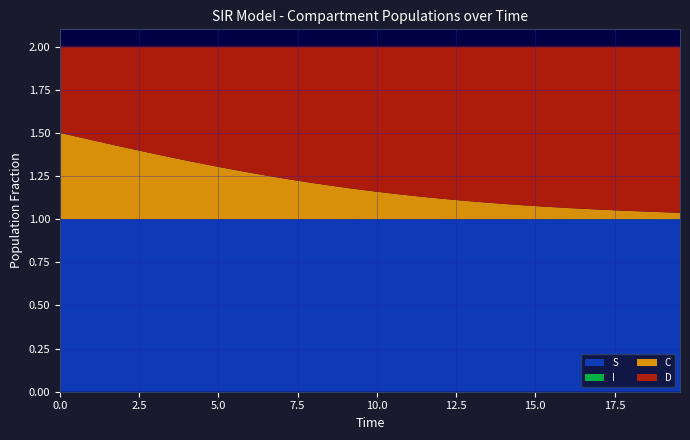

Reading left to right, transcribe all the data shown in this chart.

S: 0.0=1.0	0.5016722408026756=1.0	1.0033444816053512=1.0	1.5050167224080266=1.0	2.0066889632107023=1.0	2.508361204013378=1.0	3.0100334448160533=1.0	3.511705685618729=1.0	4.013377926421405=1.0	4.51505016722408=1.0	5.016722408026756=1.0	5.518394648829432=1.0	6.020066889632107=1.0	6.521739130434782=1.0	7.023411371237458=1.0	7.525083612040134=1.0	8.02675585284281=1.0	8.528428093645484=1.0	9.03010033444816=1.0	9.531772575250836=1.0	10.033444816053512=1.0	10.535117056856187=1.0	11.036789297658864=1.0	11.538461538461538=1.0	12.040133779264213=1.0	12.54180602006689=1.0	13.043478260869565=1.0	13.545150501672241=1.0	14.046822742474916=1.0	14.548494983277592=1.0	15.050167224080267=1.0	15.551839464882944=1.0	16.05351170568562=1.0	16.555183946488295=1.0	17.05685618729097=1.0	17.558528428093645=1.0	18.06020066889632=1.0	18.561872909698998=1.0	19.06354515050167=1.0	19.565217391304348=1.0
I: 0.0=0.0	0.5016722408026756=0.0	1.0033444816053512=0.0	1.5050167224080266=0.0	2.0066889632107023=0.0	2.508361204013378=0.0	3.0100334448160533=0.0	3.511705685618729=0.0	4.013377926421405=0.0	4.51505016722408=0.0	5.016722408026756=0.0	5.518394648829432=0.0	6.020066889632107=0.0	6.521739130434782=0.0	7.023411371237458=0.0	7.525083612040134=0.0	8.02675585284281=0.0	8.528428093645484=0.0	9.03010033444816=0.0	9.531772575250836=0.0	10.033444816053512=0.0	10.535117056856187=0.0	11.036789297658864=0.0	11.538461538461538=0.0	12.040133779264213=0.0	12.54180602006689=0.0	13.043478260869565=0.0	13.545150501672241=0.0	14.046822742474916=0.0	14.548494983277592=0.0	15.050167224080267=0.0	15.551839464882944=0.0	16.05351170568562=0.0	16.555183946488295=0.0	17.05685618729097=0.0	17.558528428093645=0.0	18.06020066889632=0.0	18.561872909698998=0.0	19.06354515050167=0.0	19.565217391304348=0.0
C: 0.0=0.5	0.5016722408026756=0.5	1.0033444816053512=0.5	1.5050167224080266=0.4	2.0066889632107023=0.4	2.508361204013378=0.4	3.0100334448160533=0.4	3.511705685618729=0.4	4.013377926421405=0.3	4.51505016722408=0.3	5.016722408026756=0.3	5.518394648829432=0.3	6.020066889632107=0.3	6.521739130434782=0.3	7.023411371237458=0.2	7.525083612040134=0.2	8.02675585284281=0.2	8.528428093645484=0.2	9.03010033444816=0.2	9.531772575250836=0.2	10.033444816053512=0.2	10.535117056856187=0.1	11.036789297658864=0.1	11.538461538461538=0.1	12.040133779264213=0.1	12.54180602006689=0.1	13.043478260869565=0.1	13.545150501672241=0.1	14.046822742474916=0.1	14.548494983277592=0.1	15.050167224080267=0.1	15.551839464882944=0.1	16.05351170568562=0.1	16.555183946488295=0.1	17.05685618729097=0.1	17.558528428093645=0.1	18.06020066889632=0.0	18.561872909698998=0.0	19.06354515050167=0.0	19.565217391304348=0.0
D: 0.0=0.5	0.5016722408026756=0.5	1.0033444816053512=0.5	1.5050167224080266=0.6	2.0066889632107023=0.6	2.508361204013378=0.6	3.0100334448160533=0.6	3.511705685618729=0.6	4.013377926421405=0.7	4.51505016722408=0.7	5.016722408026756=0.7	5.518394648829432=0.7	6.020066889632107=0.7	6.521739130434782=0.7	7.023411371237458=0.8	7.525083612040134=0.8	8.02675585284281=0.8	8.528428093645484=0.8	9.03010033444816=0.8	9.531772575250836=0.8	10.033444816053512=0.8	10.535117056856187=0.9	11.036789297658864=0.9	11.538461538461538=0.9	12.040133779264213=0.9	12.54180602006689=0.9	13.043478260869565=0.9	13.545150501672241=0.9	14.046822742474916=0.9	14.548494983277592=0.9	15.050167224080267=0.9	15.551839464882944=0.9	16.05351170568562=0.9	16.555183946488295=0.9	17.05685618729097=0.9	17.558528428093645=0.9	18.06020066889632=1.0	18.561872909698998=1.0	19.06354515050167=1.0	19.565217391304348=1.0